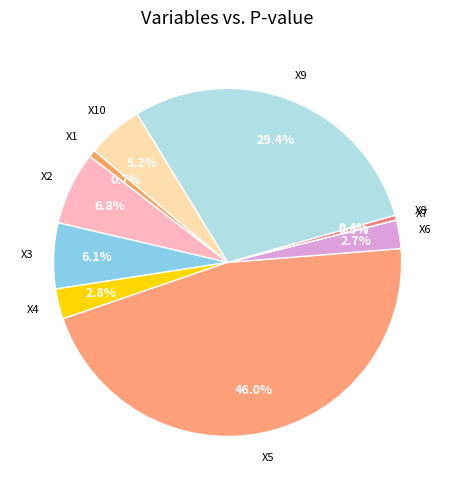

What is the largest slice in the pie chart?

X5